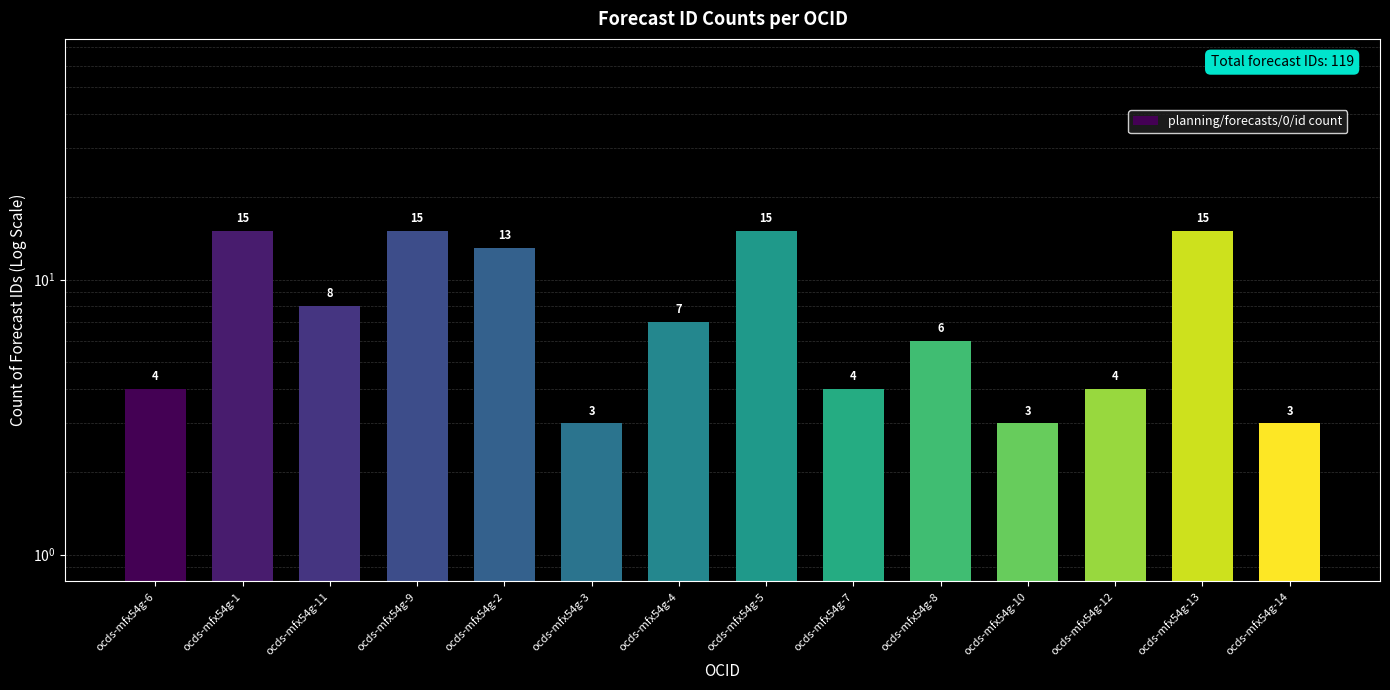

How many series are shown in this chart?

1